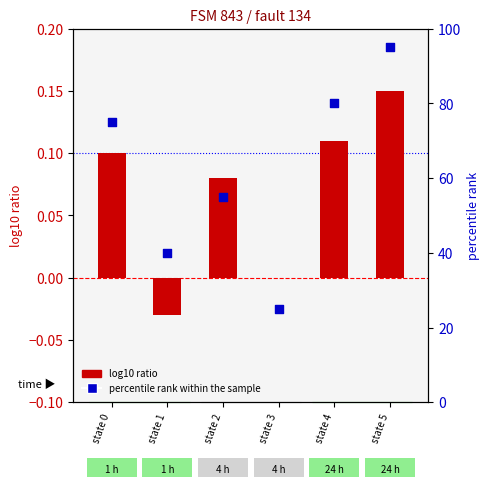

At how many categories does at least one series exceed 49?

4